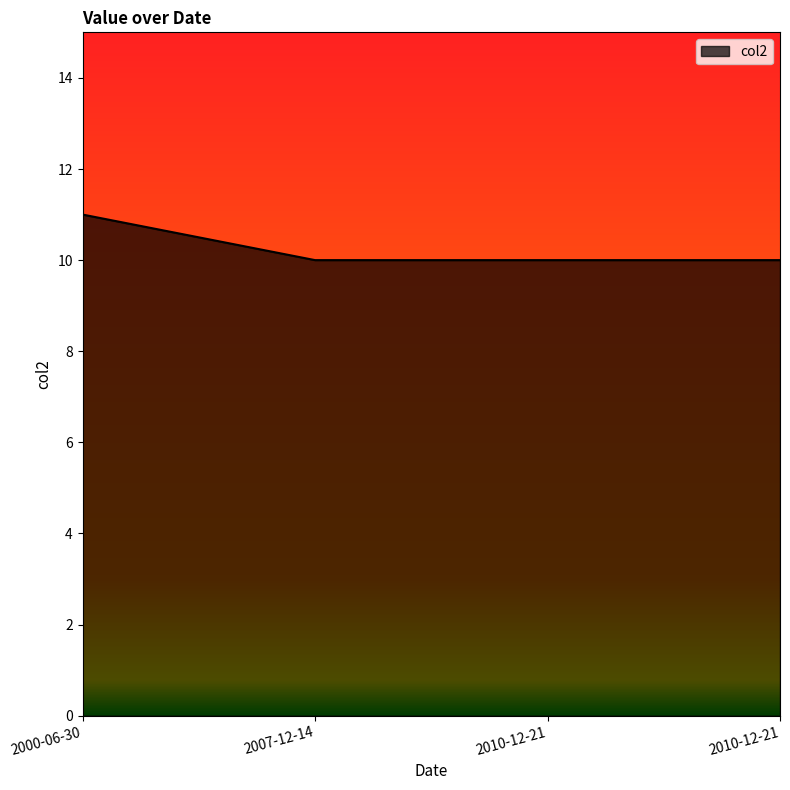

What is the difference between the maximum and minimum values?

1